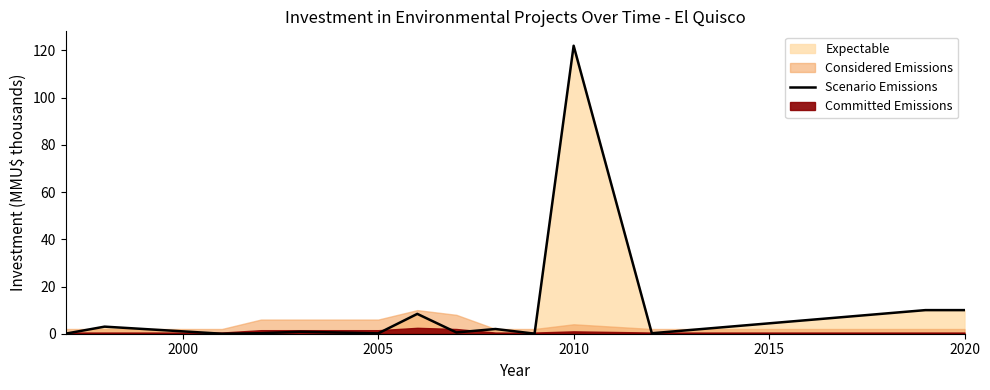

How many lines are shown in the chart?

1